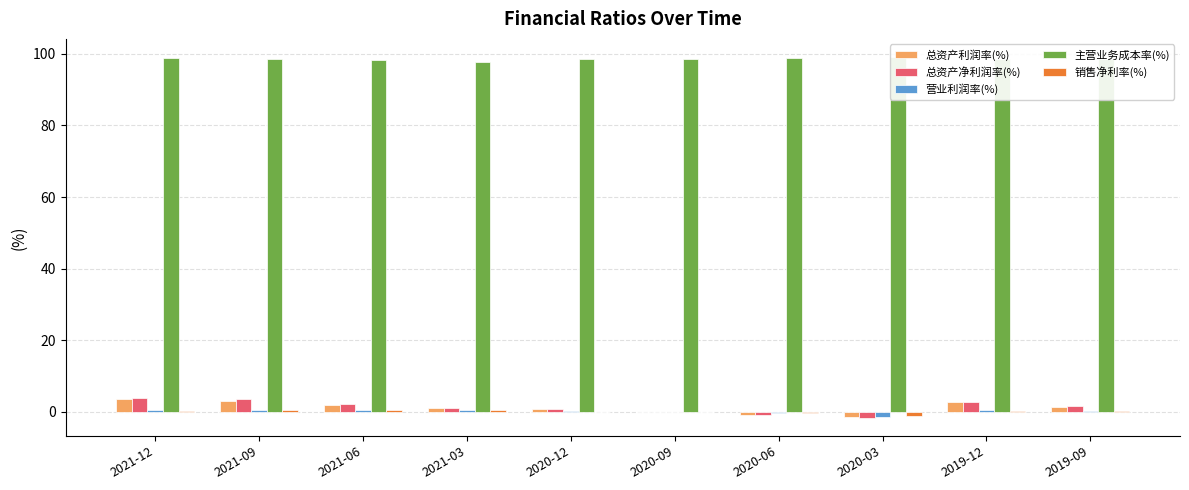

Reading left to right, transcribe all the data shown in this chart.

总资产利润率(%): 3.7	3.1	2.0	1.1	0.8	-0.0	-0.8	-1.6	2.9	1.5
总资产净利润率(%): 4.0	3.5	2.2	1.2	0.8	-0.0	-0.9	-1.7	2.8	1.5
营业利润率(%): 0.4	0.5	0.5	0.6	0.2	-0.0	-0.3	-1.4	0.4	0.3
主营业务成本率(%): 98.8	98.7	98.4	97.7	98.7	98.4	98.8	99.2	98.6	98.7
销售净利率(%): 0.3	0.4	0.4	0.5	0.1	-0.0	-0.3	-1.2	0.3	0.2